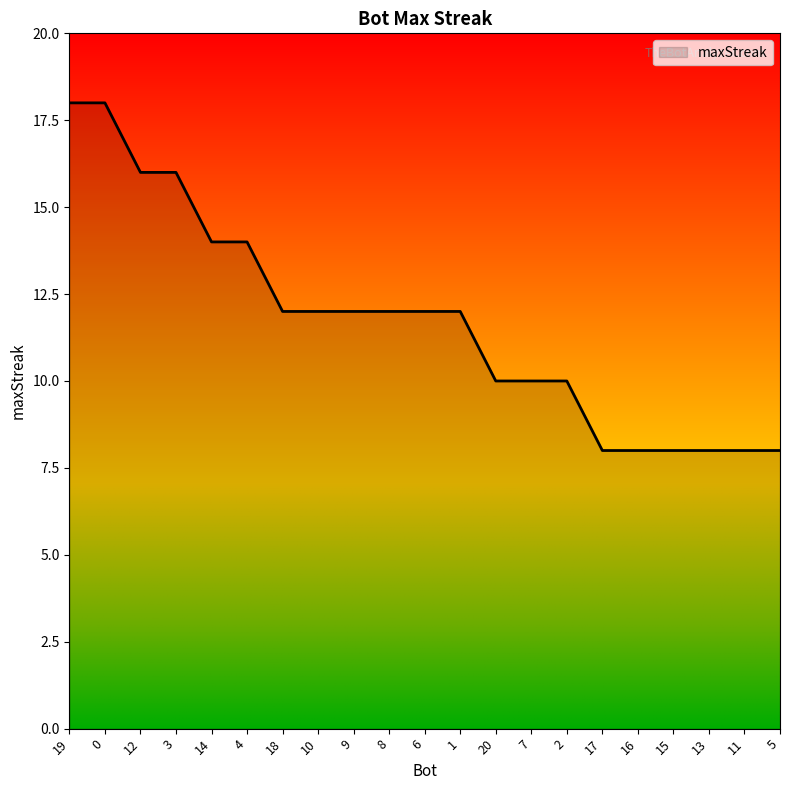

What is the difference between the maximum and minimum values?

10